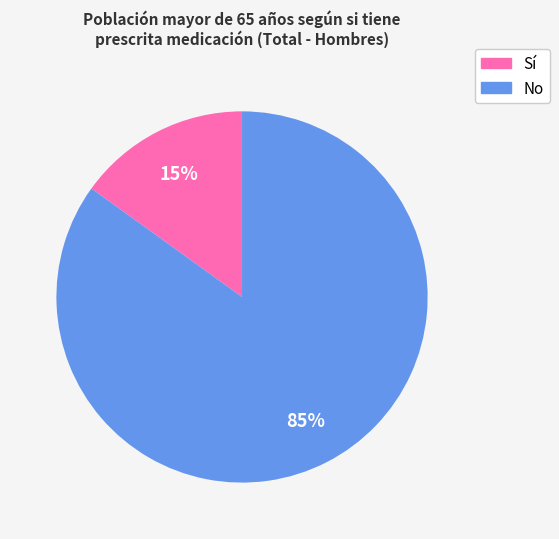

Rank the categories by value from highest to lowest.

No, Sí